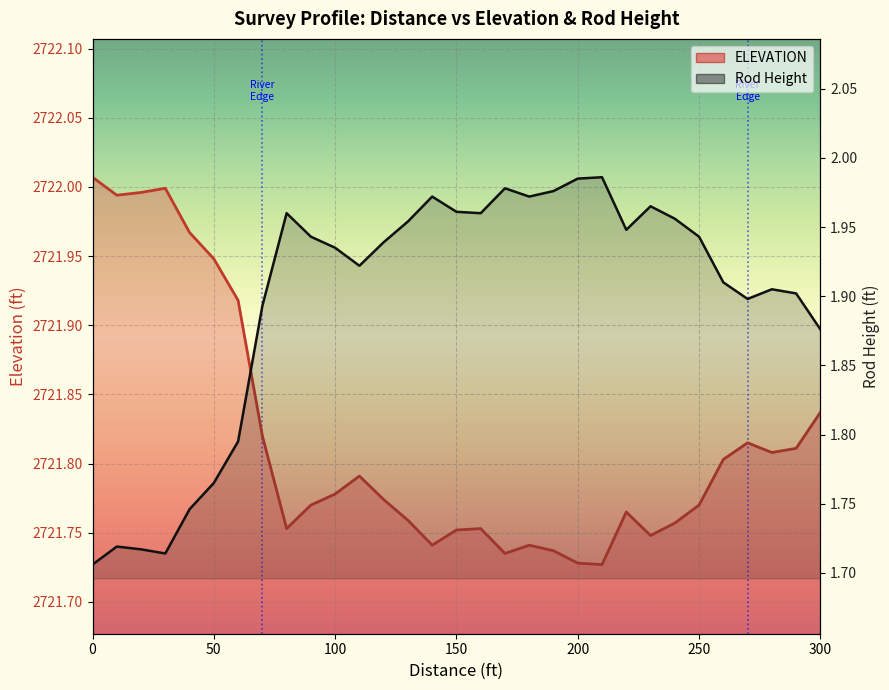

True or false: Rod Height and ELEVATION intersect in this chart.

False